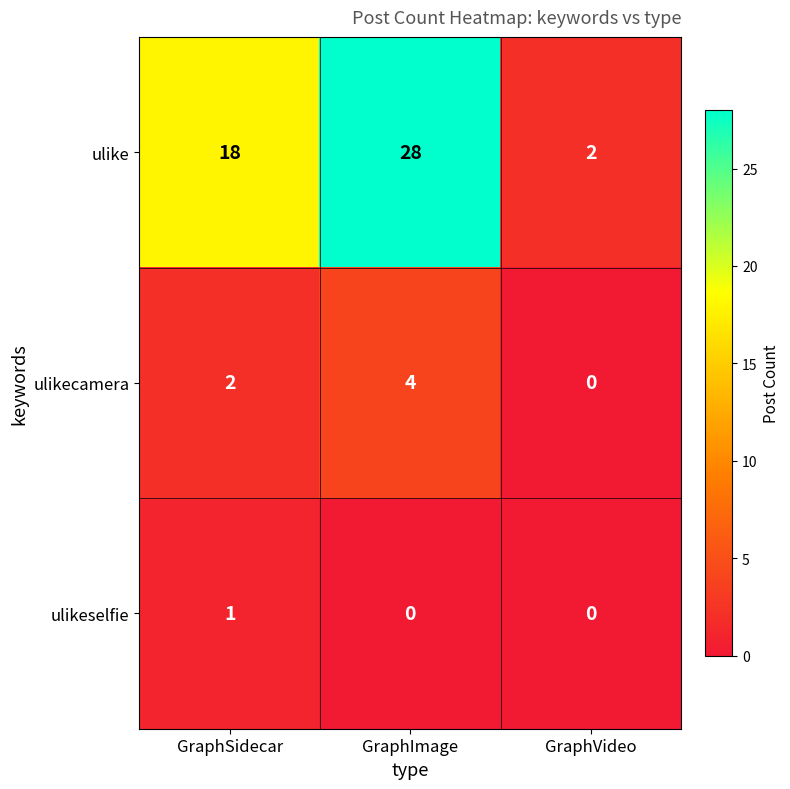

What is the difference between the maximum and second lowest values in the ulike series?

10